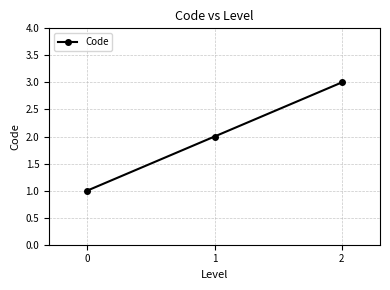

What is the sum of the values at 0 and 1?

3